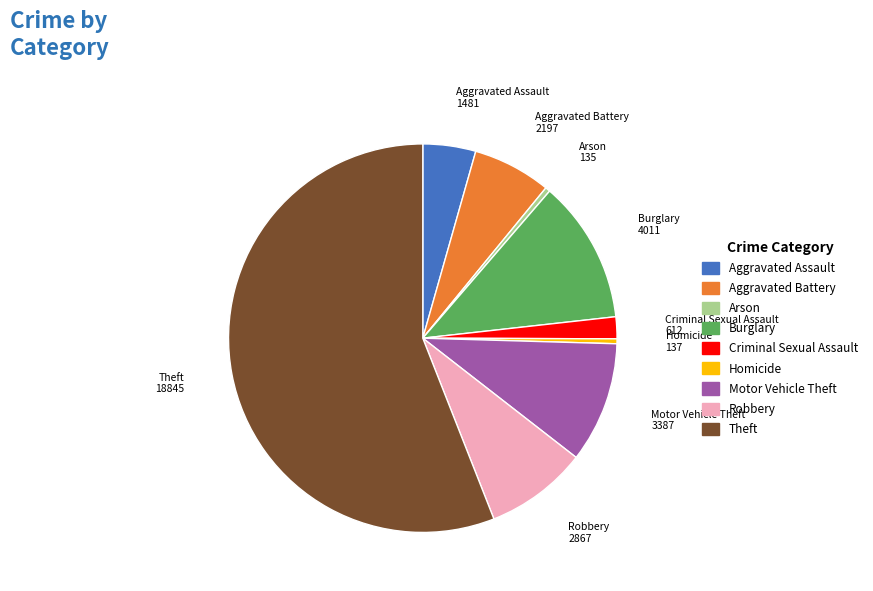

Is the sum of Burglary and Aggravated Battery greater than half?

No